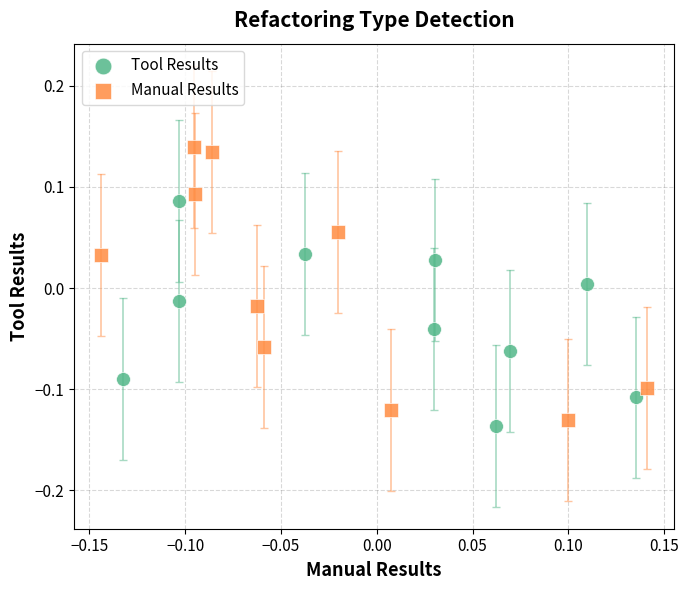

Which series contains the lowest Y value?

Tool Results